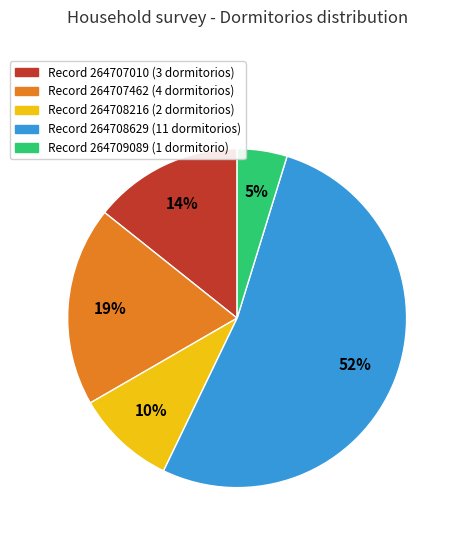

To the nearest percent, what is the average slice percentage?

20%